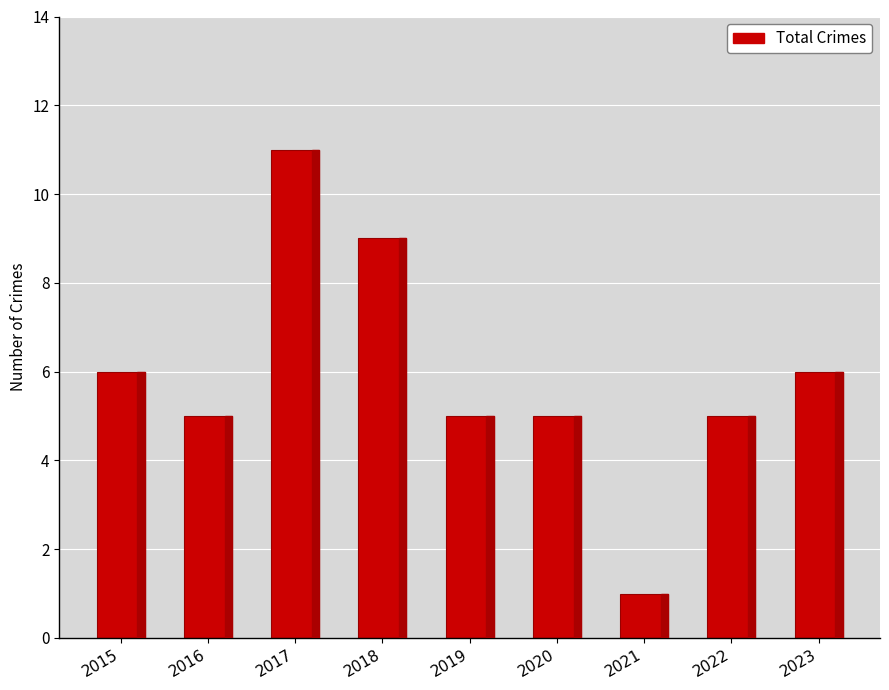

What is the minimum value shown in the chart?

1